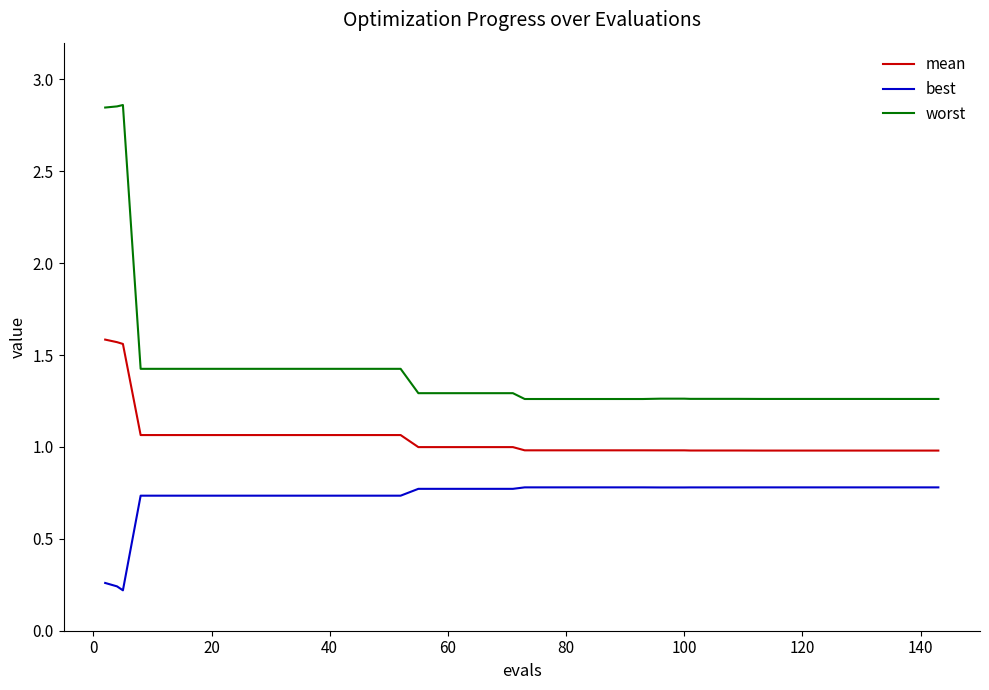

Rank the series by their average value, from lowest to highest.

best, mean, worst